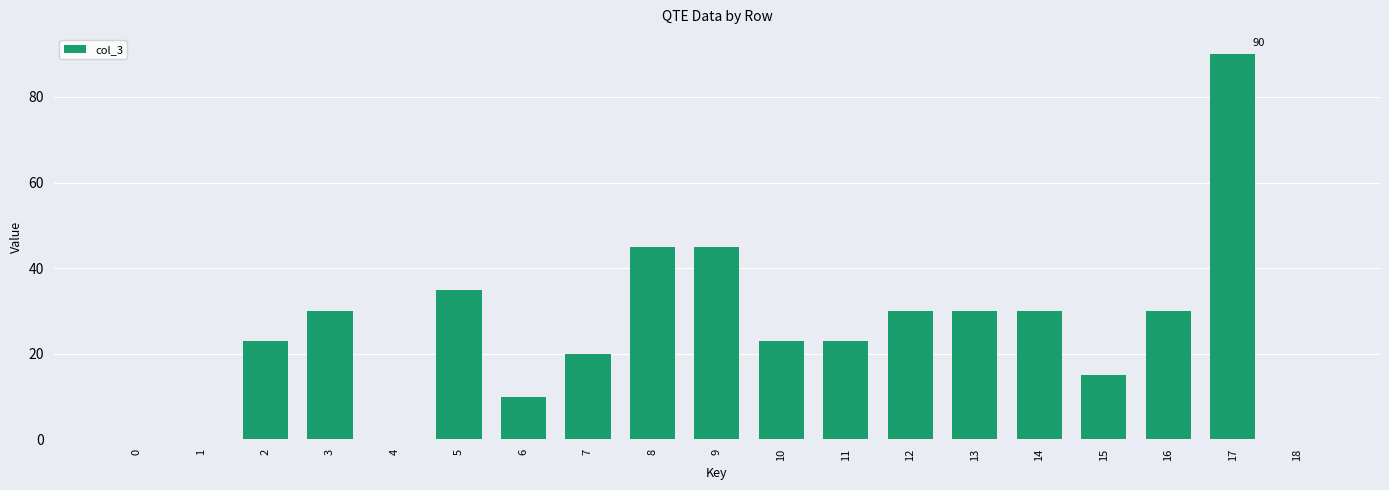

What is the change in value from 8 to 13?

-15